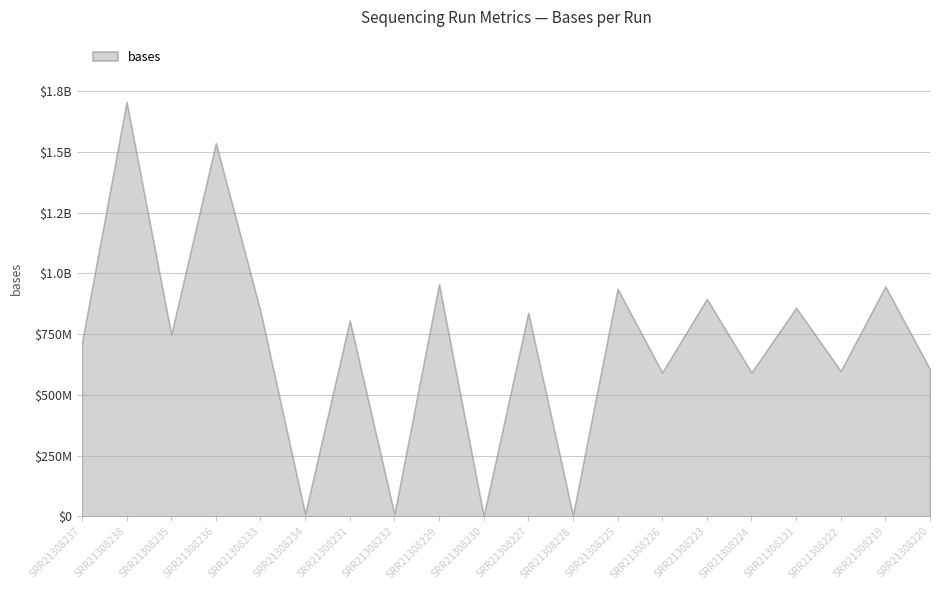

Which category has the lowest value across all series?

SRR21308228